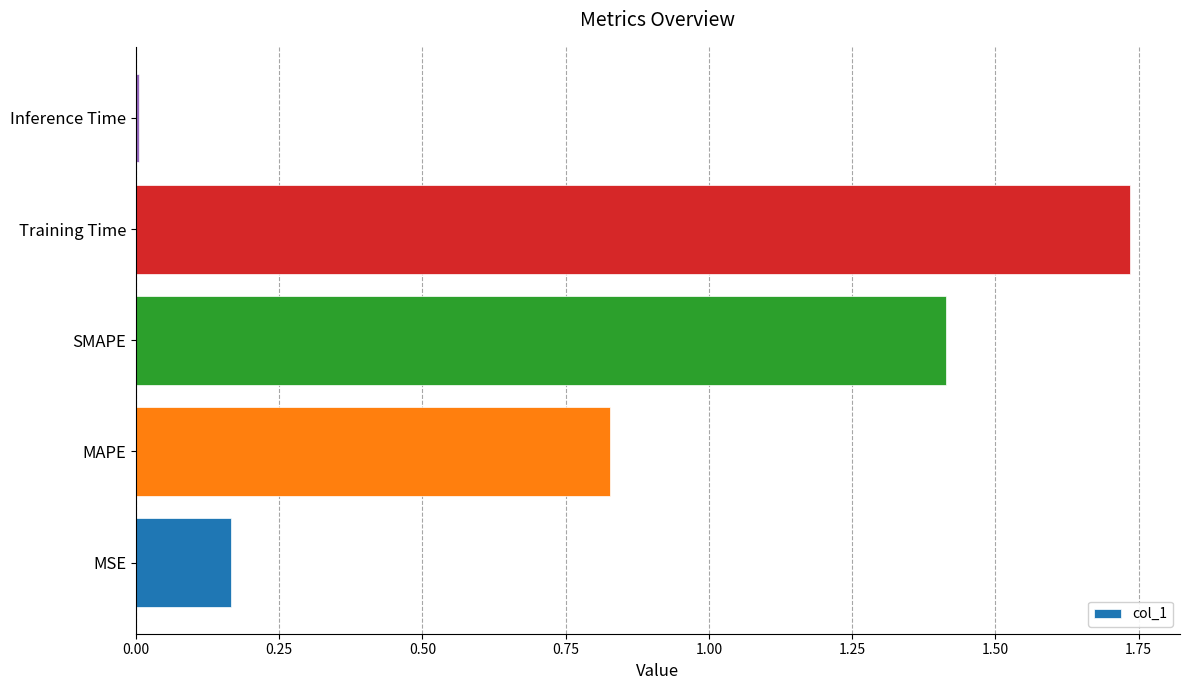

Where is the data nearest to the value 0?

Inference Time